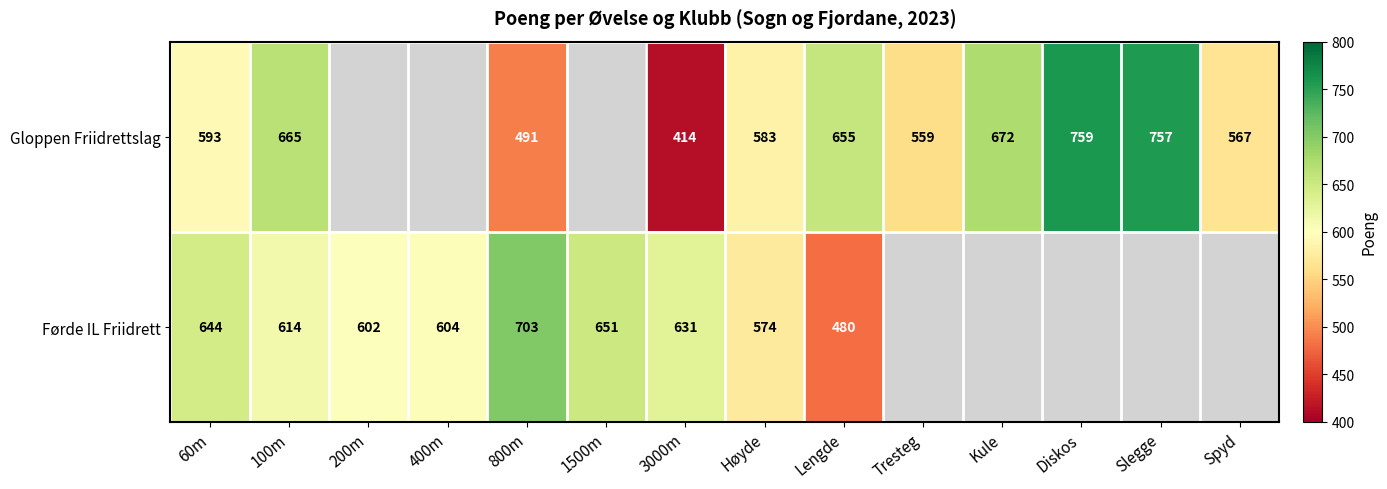

What is the difference between the Gloppen Friidrettslag values at Lengde and Høyde?

72